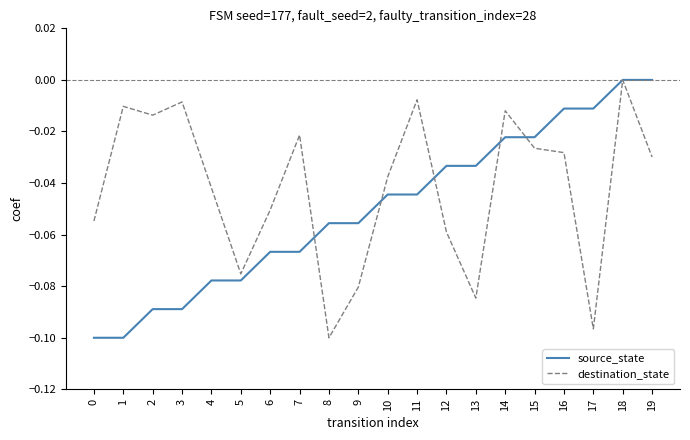

Where do source_state and destination_state first cross each other?

7 and 8